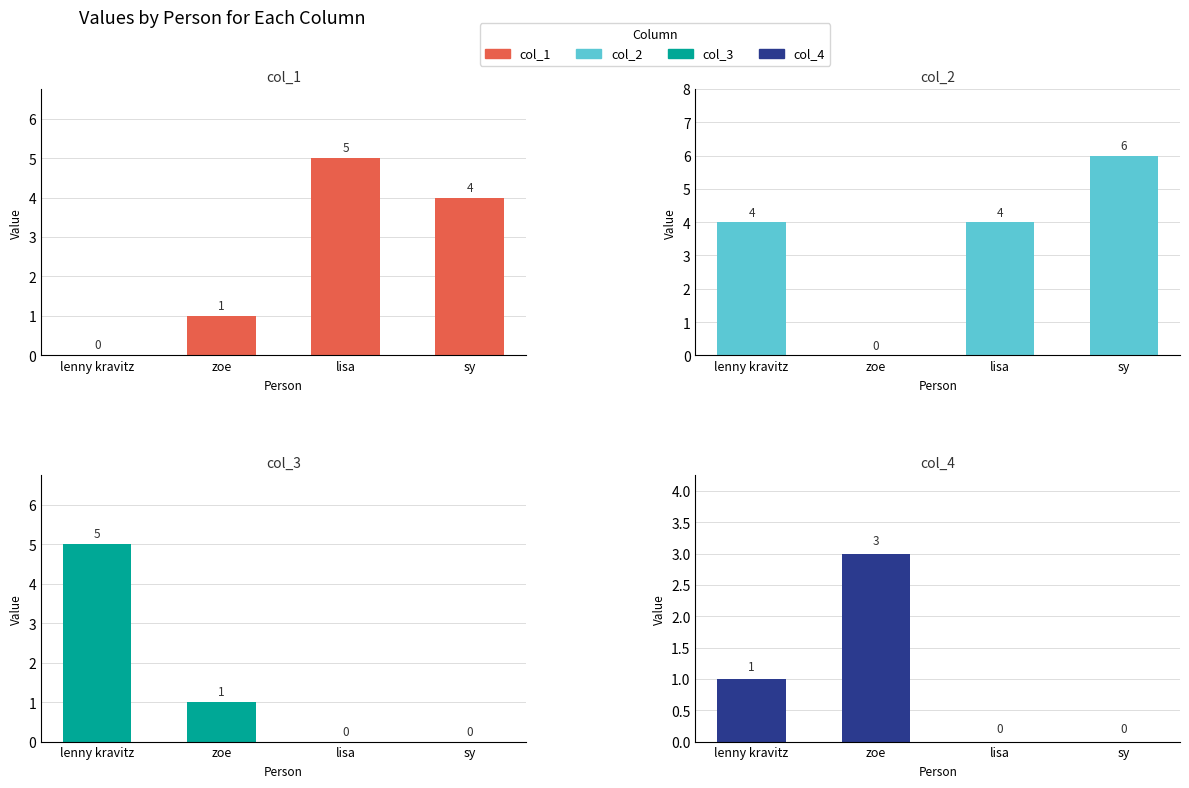

True or false: col_3 has a value of 0 at sy.

True